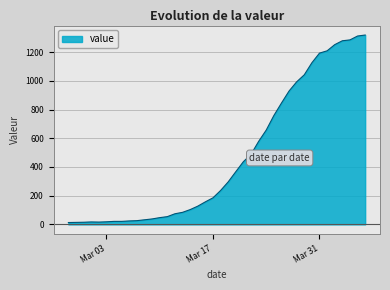

At which category does the data reach its first local valley?

2020-03-02